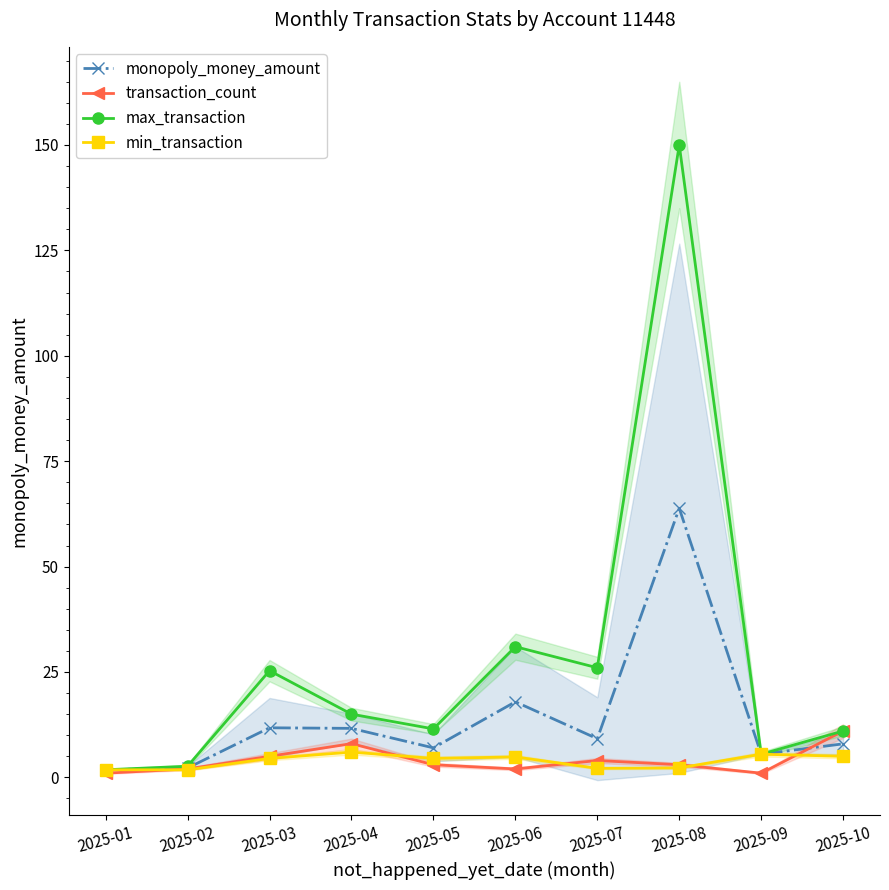

Rank the series by their maximum value, from highest to lowest.

max_transaction, monopoly_money_amount, transaction_count, min_transaction